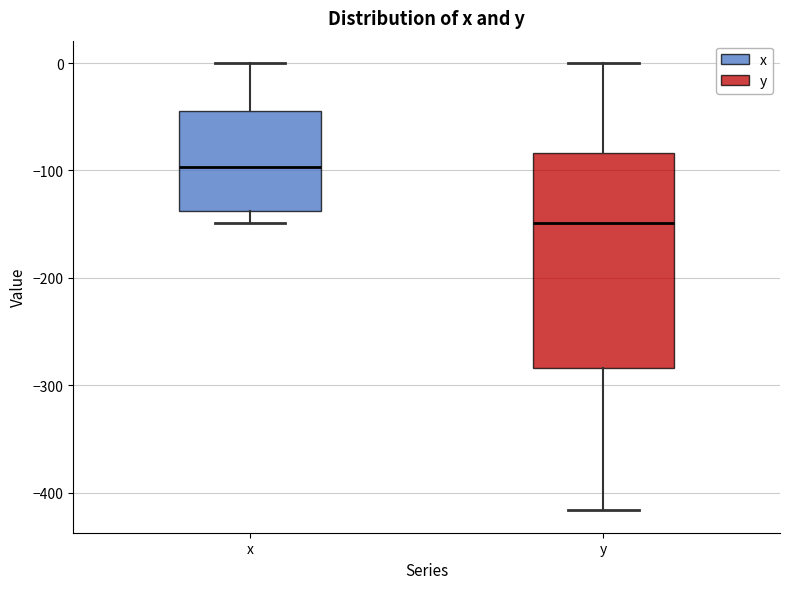

Comparing the boxes themselves (not the whiskers), which one is the tallest?

y